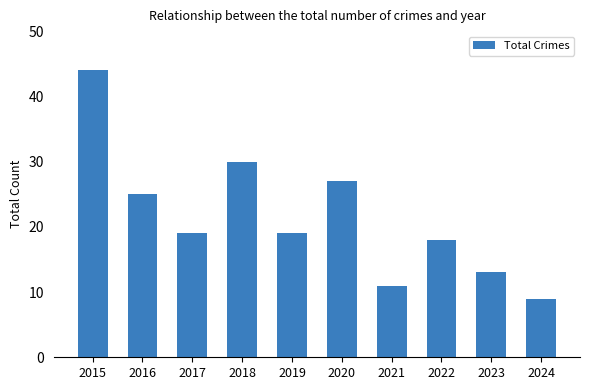

What is the change in value from 2016 to 2019?

-6